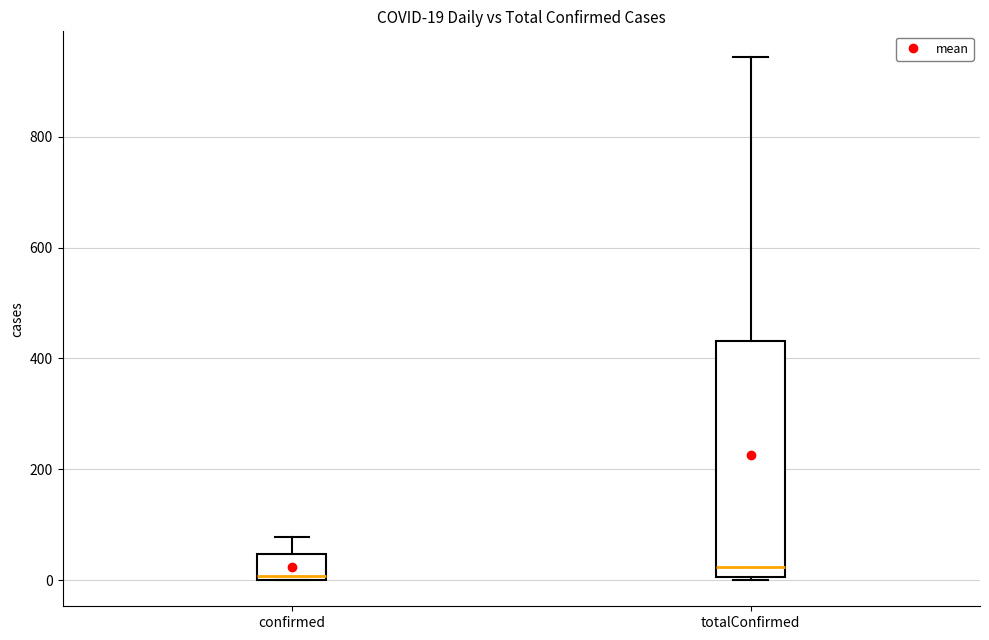

Which box is the tallest, from its lower edge to its upper edge?

totalConfirmed